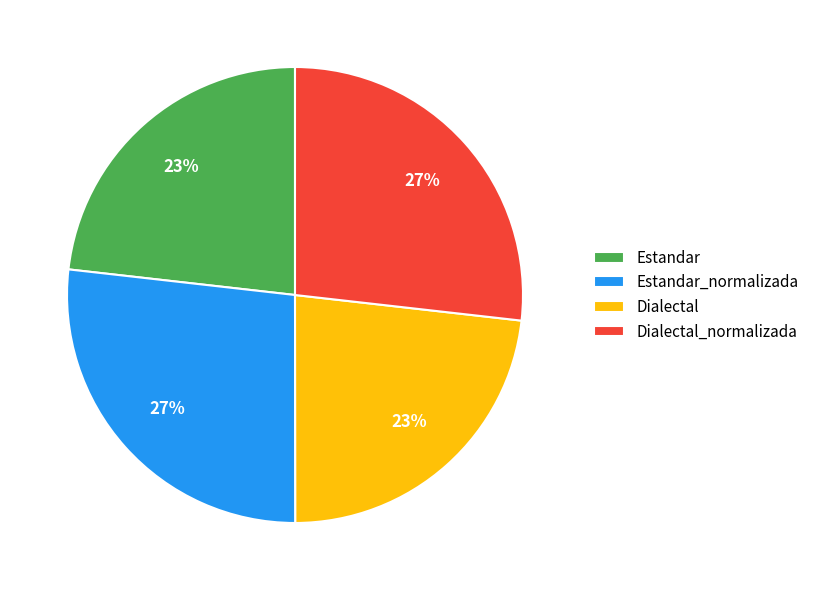

What is the ratio of the value at Estandar to the value at Dialectal_normalizada?

0.9